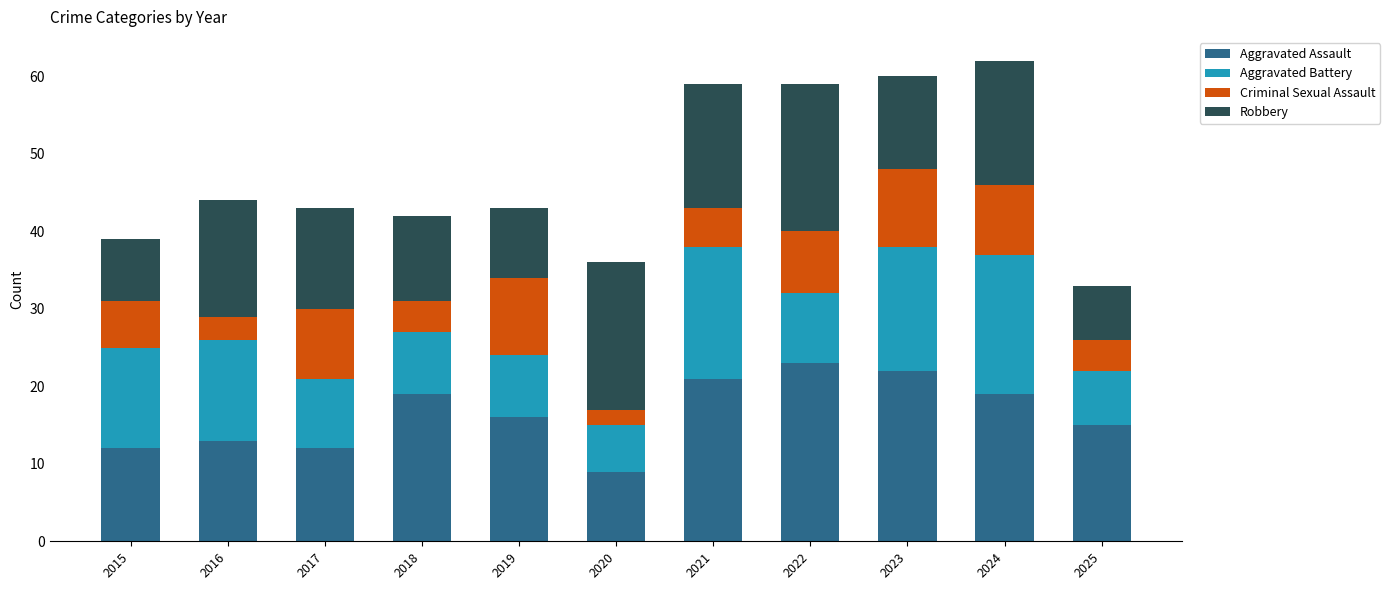

What is the maximum value for Aggravated Assault?

23